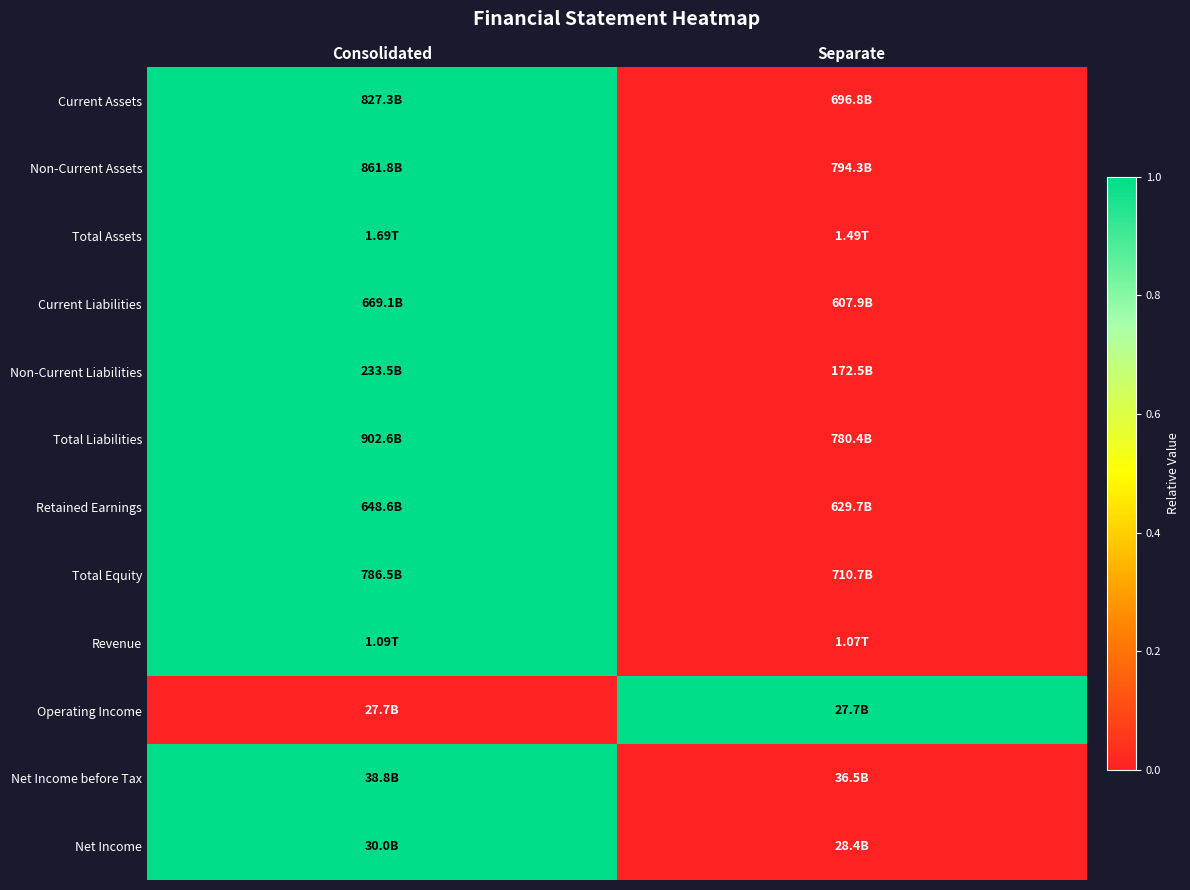

What is the greatest value displayed?

1